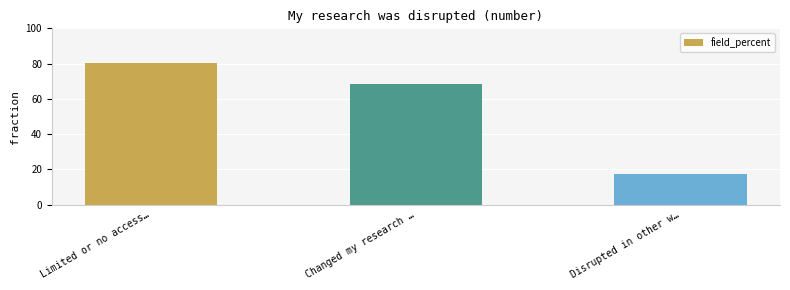

The value at Limited or no access… is 50.5. True or false?

False